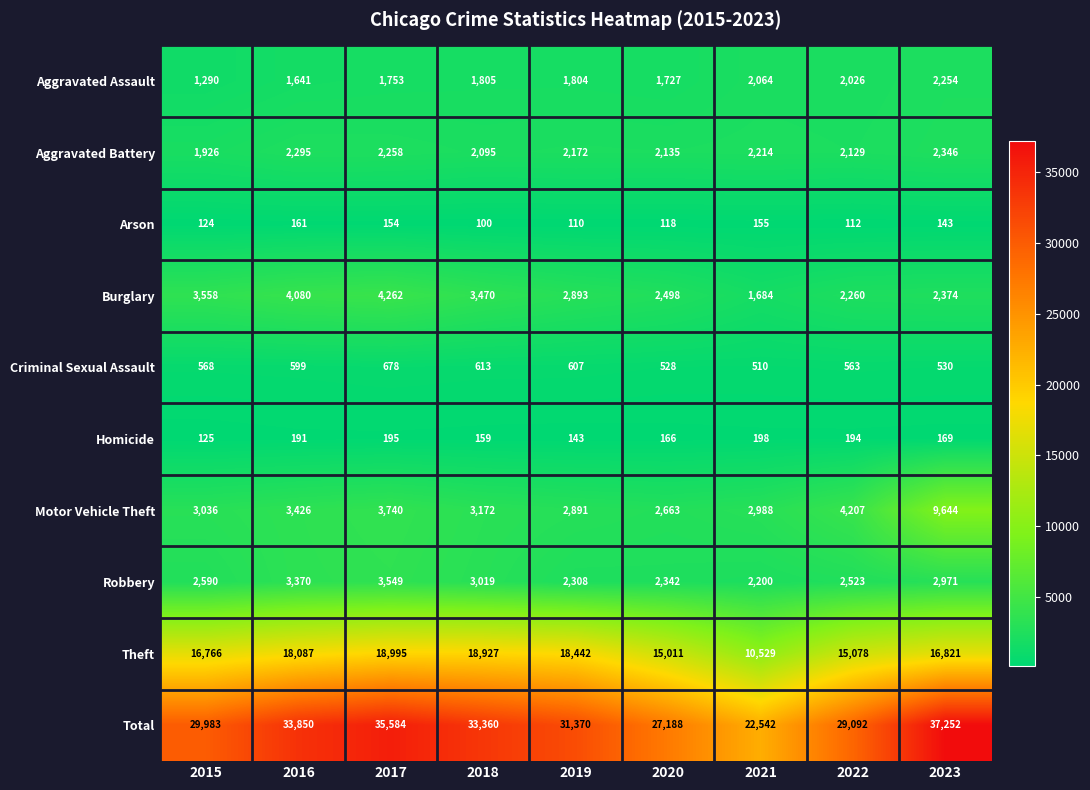

Read the Burglary value at 2018, to the nearest 100.

3500